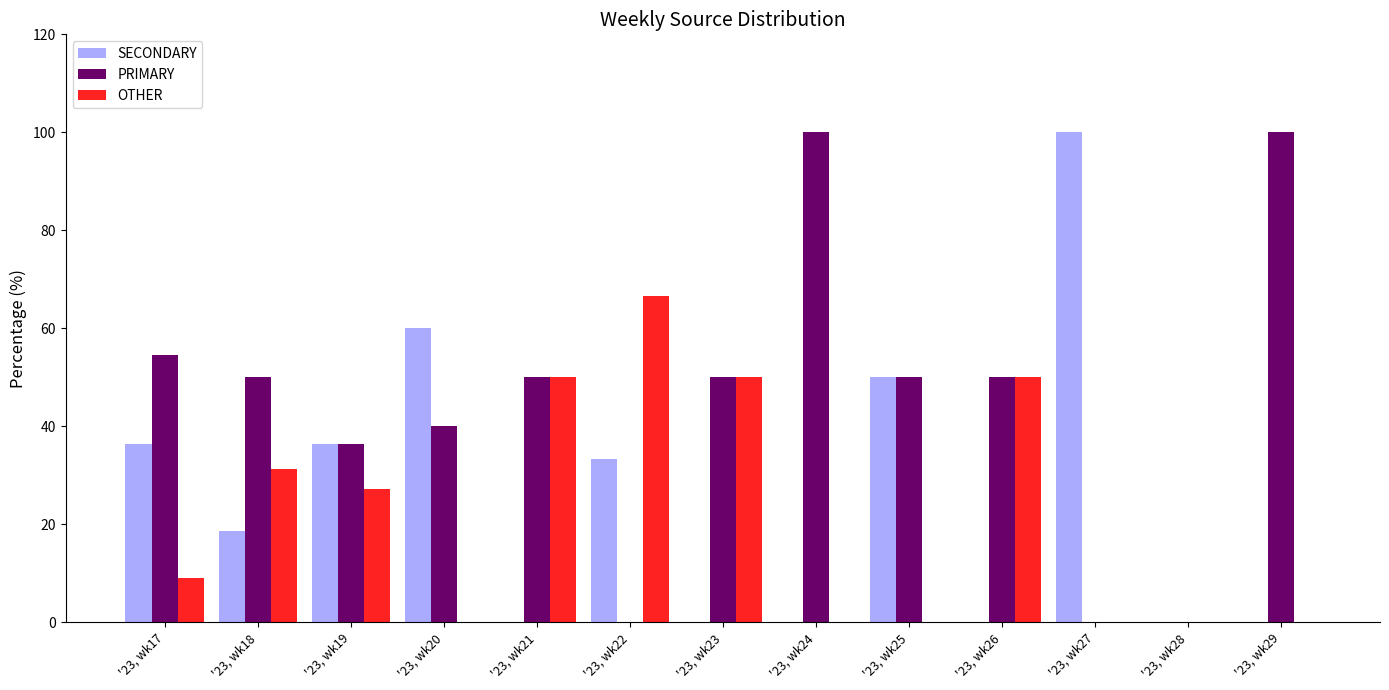

What are all the series names shown in the legend?

SECONDARY, PRIMARY, OTHER